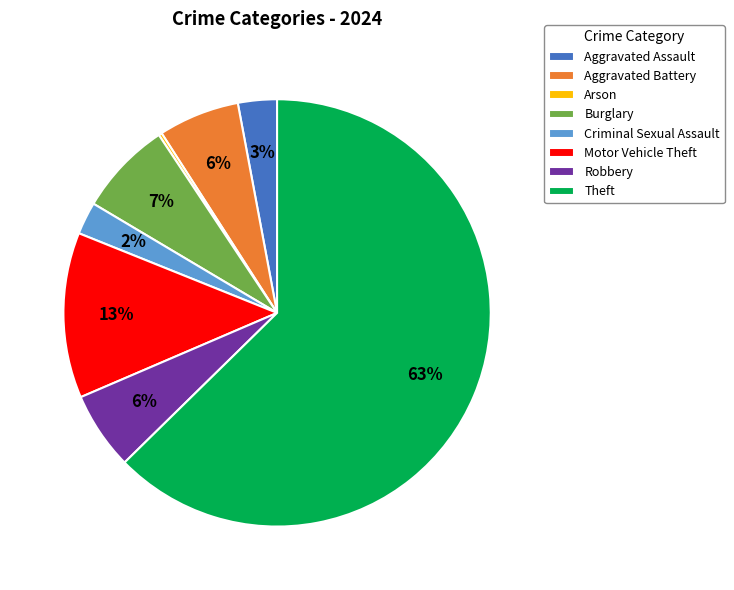

Which category has the biggest portion of the pie?

Theft